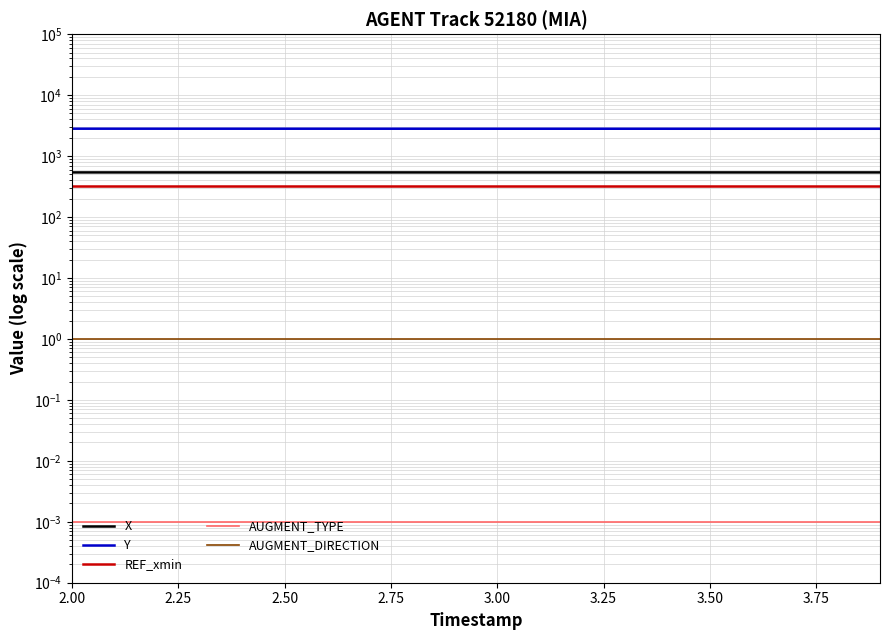

True or false: X has more than 0 interior local peaks.

False